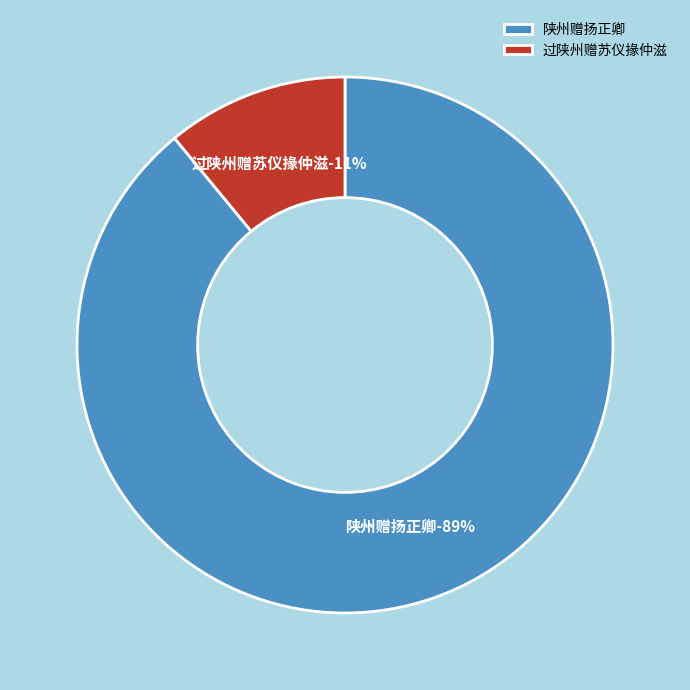

To the nearest percent, what is the combined percentage of 过陕州赠苏仪掾仲滋 and 陕州赠扬正卿?

100%